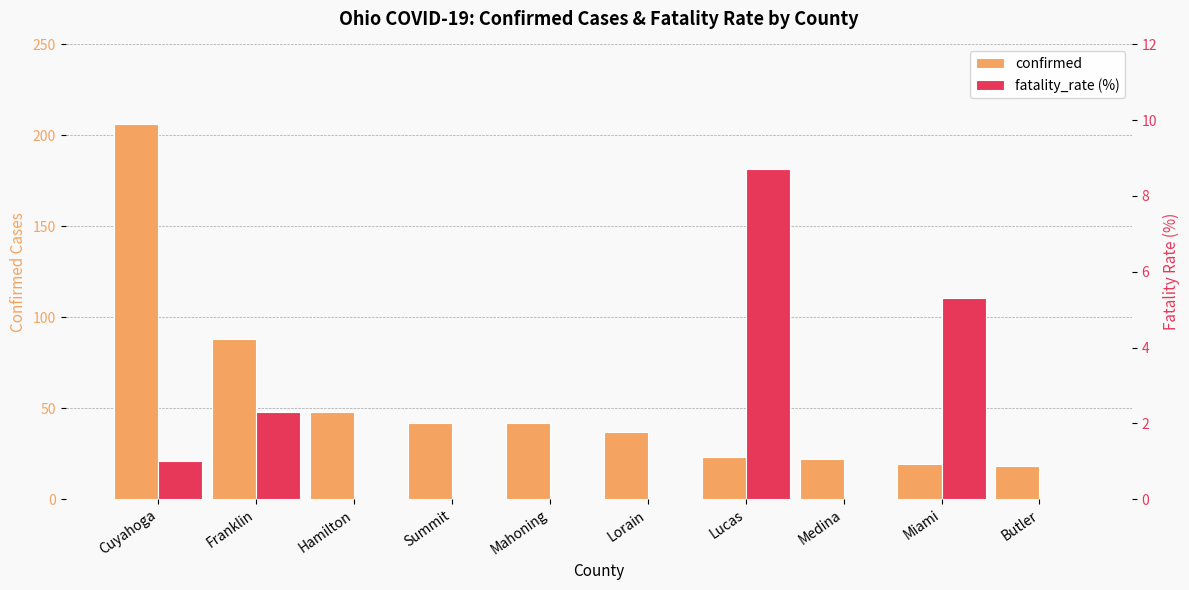

Reading left to right, list all the values displayed in this chart.

confirmed: 206.0	88.0	48.0	42.0	42.0	37.0	23.0	22.0	19.0	18.0
fatality_rate (%): 1.0	2.3	0.0	0.0	0.0	0.0	8.7	0.0	5.3	0.0